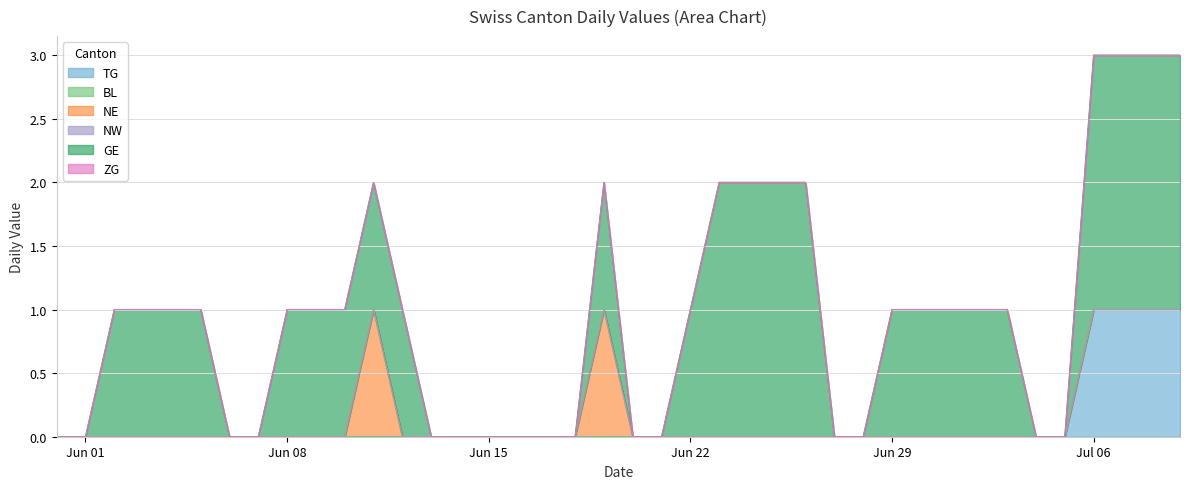

Reading left to right, transcribe all the data shown in this chart.

TG: 0	0	0	0	0	0	0	0	0	0	0	0	0	0	0	0	0	0	0	0	0	0	0	0	0	0	0	0	0	0	0	0	0	0	0	0	1	1	1	1
BL: 0	0	0	0	0	0	0	0	0	0	0	0	0	0	0	0	0	0	0	0	0	0	0	0	0	0	0	0	0	0	0	0	0	0	0	0	0	0	0	0
NE: 0	0	0	0	0	0	0	0	0	0	0	1	0	0	0	0	0	0	0	1	0	0	0	0	0	0	0	0	0	0	0	0	0	0	0	0	0	0	0	0
NW: 0	0	0	0	0	0	0	0	0	0	0	0	0	0	0	0	0	0	0	0	0	0	0	0	0	0	0	0	0	0	0	0	0	0	0	0	0	0	0	0
GE: 0	0	1	1	1	1	0	0	1	1	1	1	1	0	0	0	0	0	0	1	0	0	1	2	2	2	2	0	0	1	1	1	1	1	0	0	2	2	2	2
ZG: 0	0	0	0	0	0	0	0	0	0	0	0	0	0	0	0	0	0	0	0	0	0	0	0	0	0	0	0	0	0	0	0	0	0	0	0	0	0	0	0